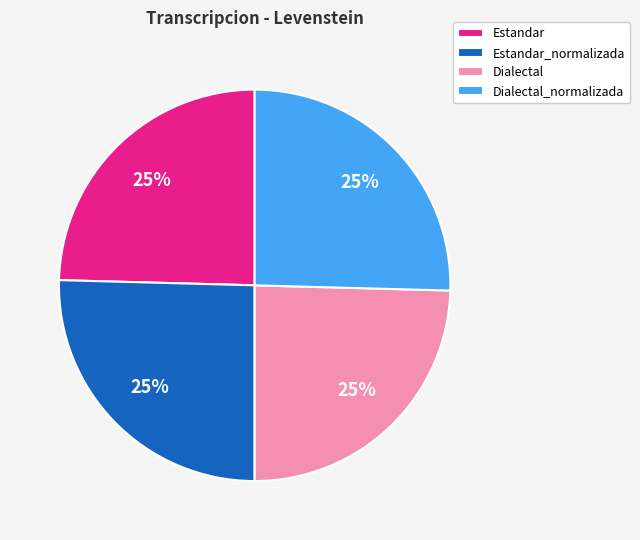

Is it true that Estandar is 25% of the pie?

True